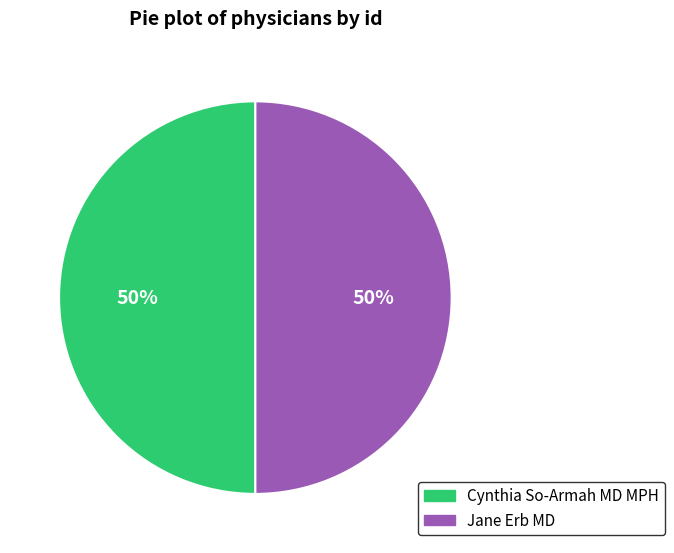

Is it true that Cynthia So-Armah MD MPH is 50% of the pie?

True